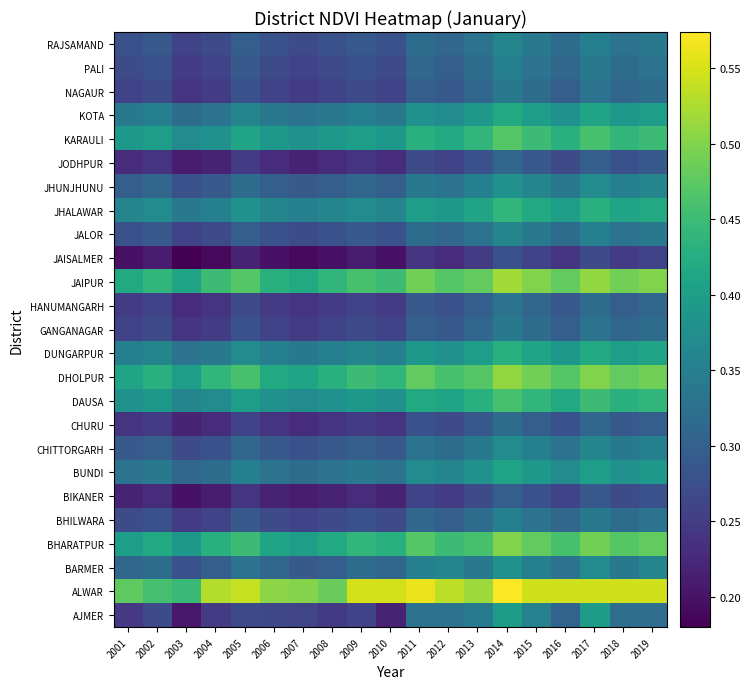

What is the greatest value displayed?

0.6